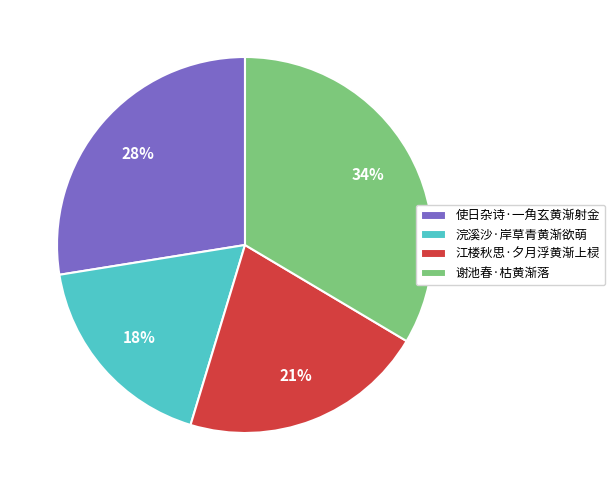

To the nearest percent, what portion does 使日杂诗·一角玄黄渐射金 represent?

28%